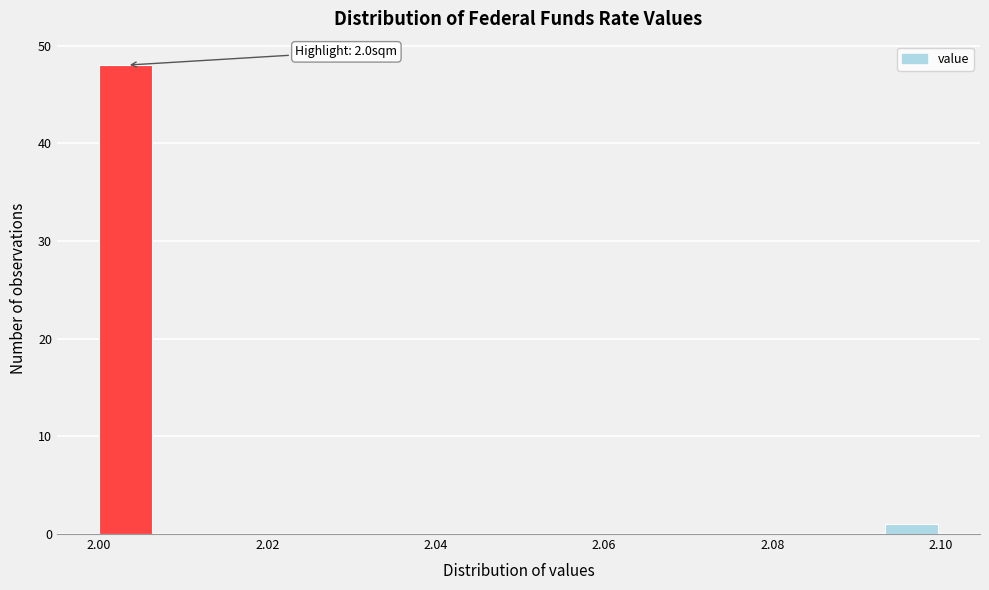

Read against the x-axis, roughly where is the centre of the tallest bar?

2.004